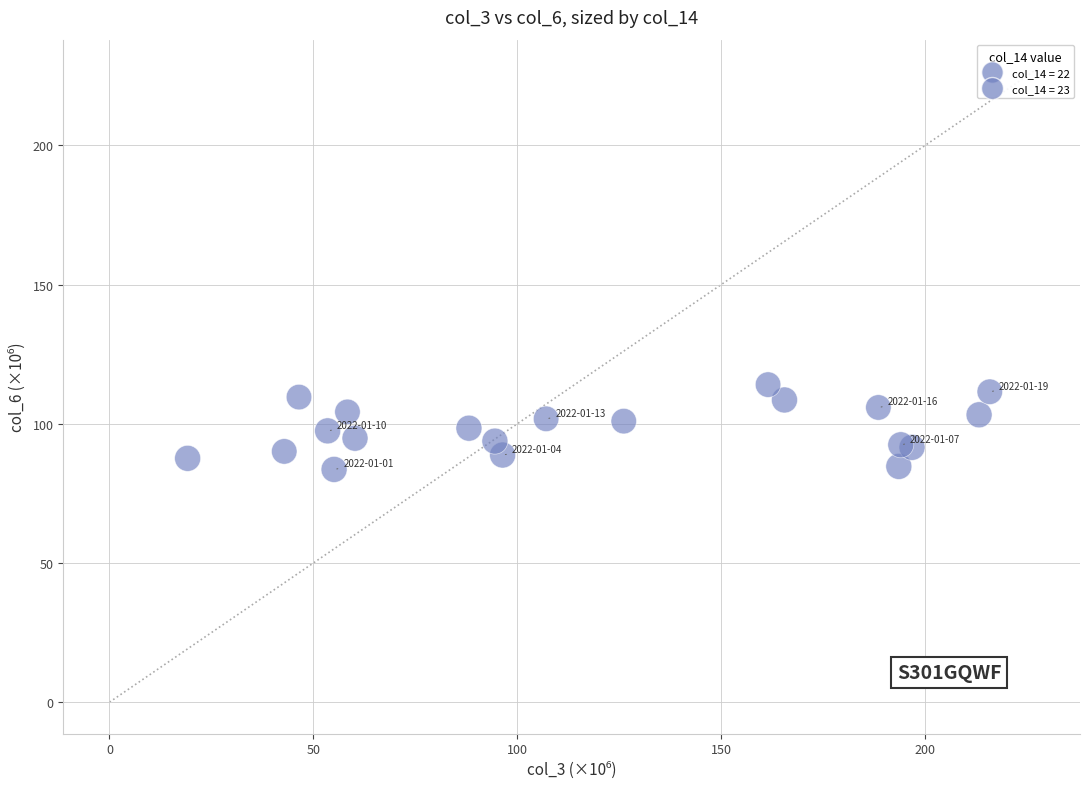

What is the range of X values (max minus min)?

196.7